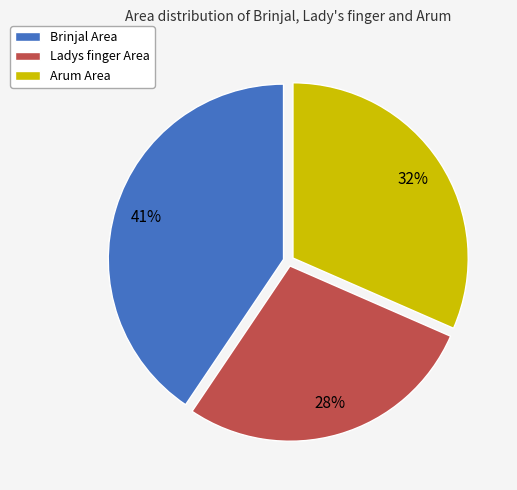

How many slices are in this pie chart?

3